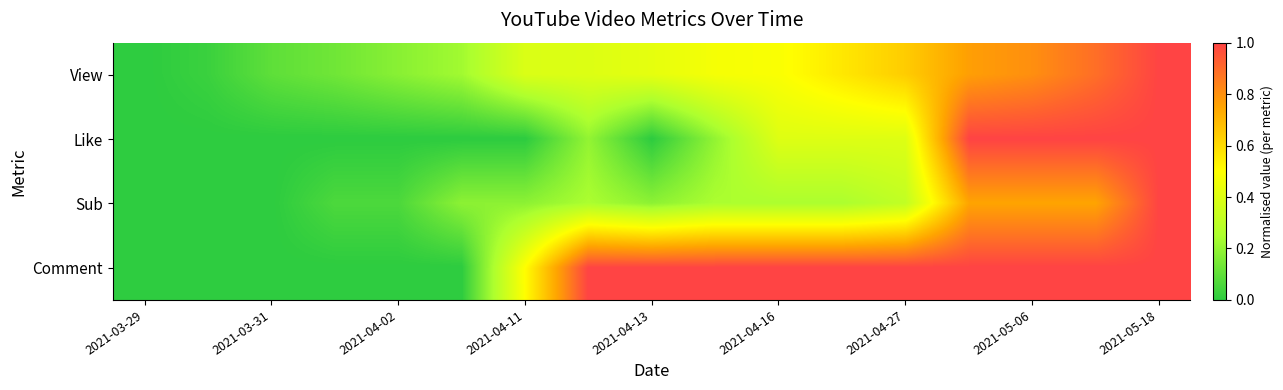

At which category does the chart reach its minimum across all series?

2021-03-29